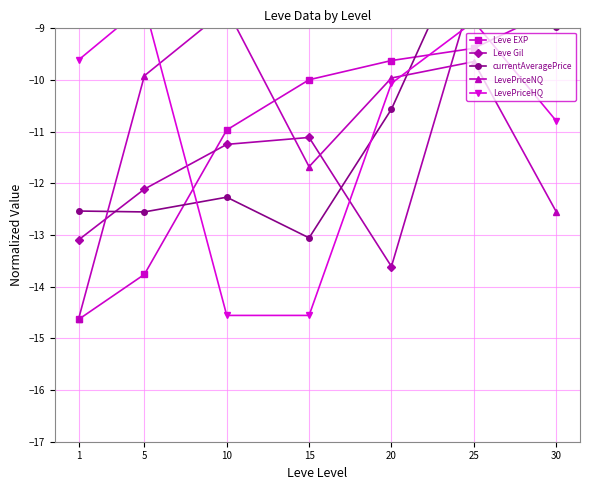

What is the minimum value for LevePriceHQ?

-14.6